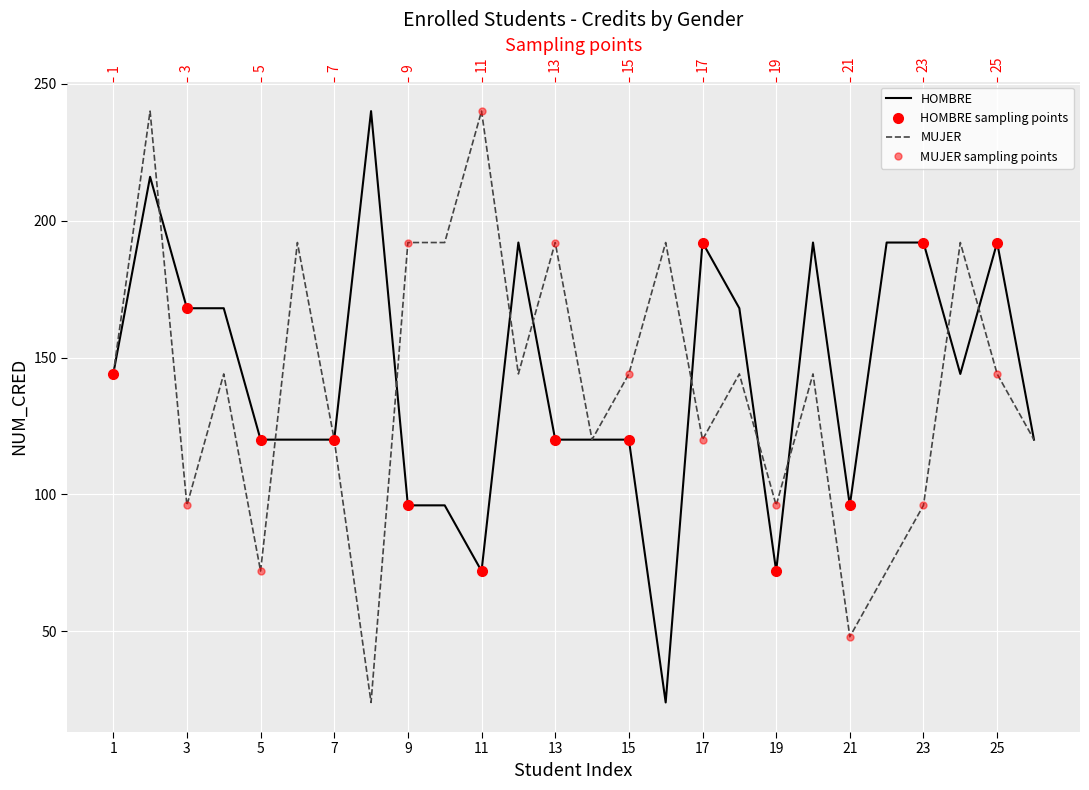

What is the maximum value for HOMBRE?

240